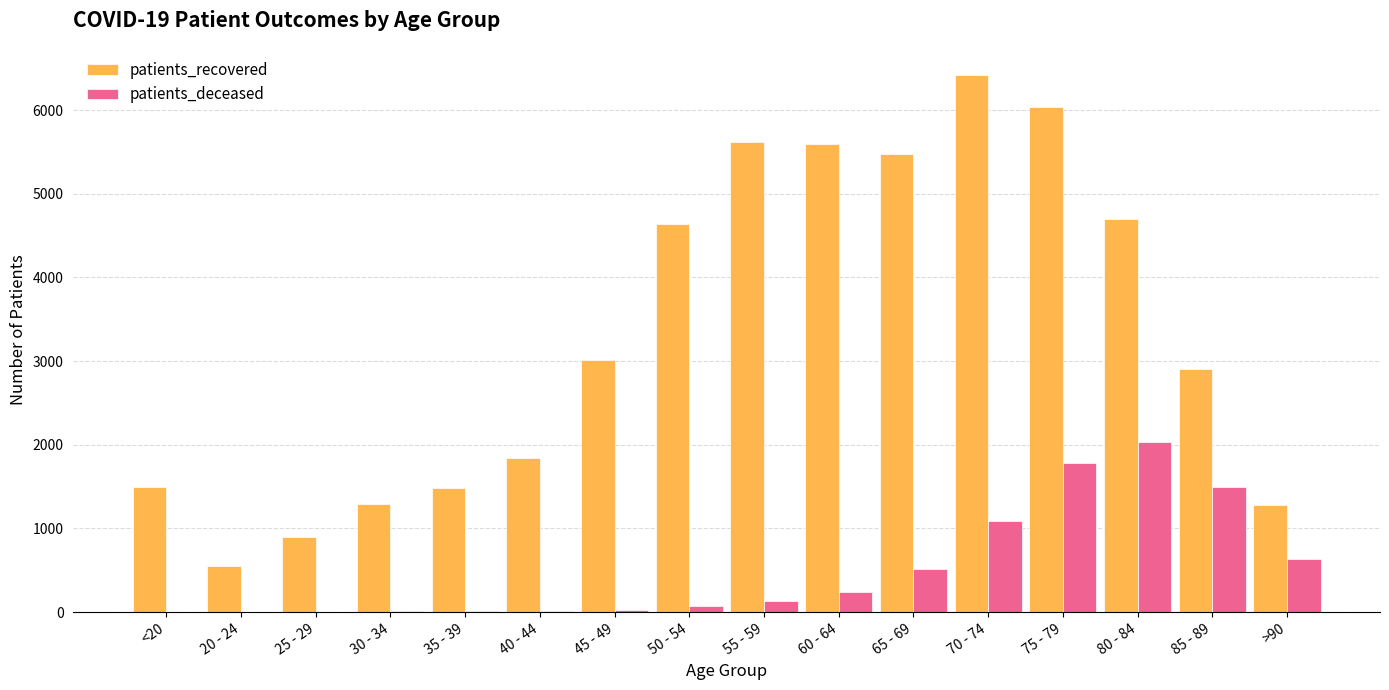

Between 80 - 84 and 85 - 89, which series saw the biggest shift?

patients_recovered